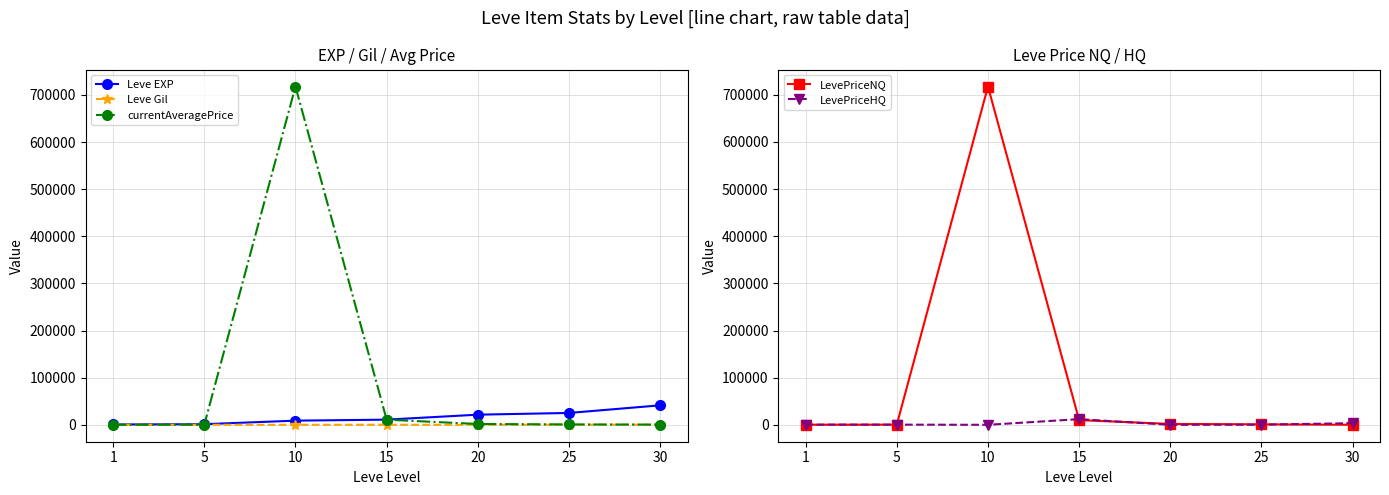

Where is LevePriceNQ nearest to the value 358895?

15